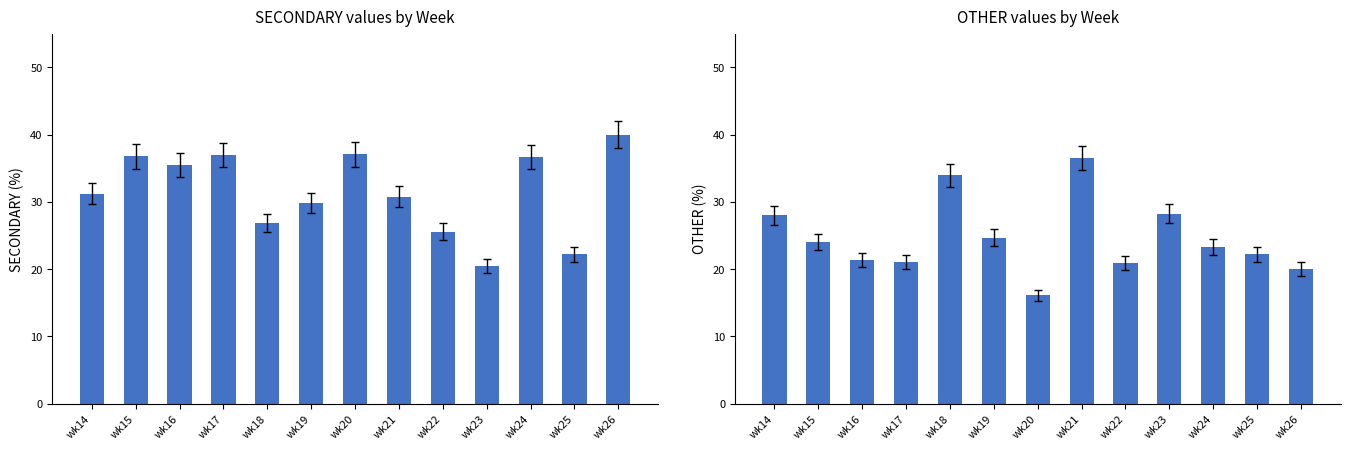

What is the difference between the second highest and second lowest values in the OTHER series?

13.9